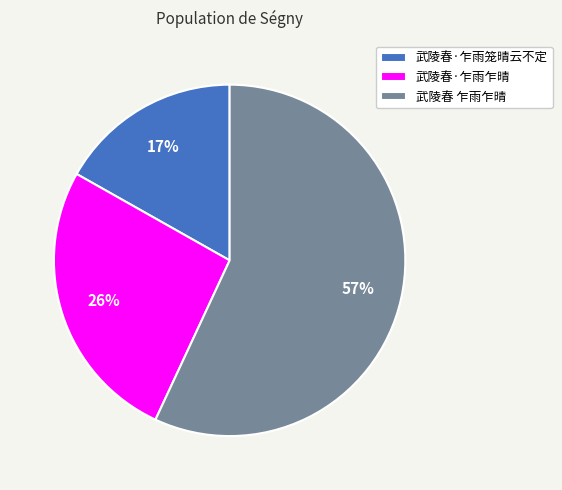

Which has a higher value, 武陵春 乍雨乍晴 or 武陵春·乍雨笼晴云不定?

武陵春 乍雨乍晴